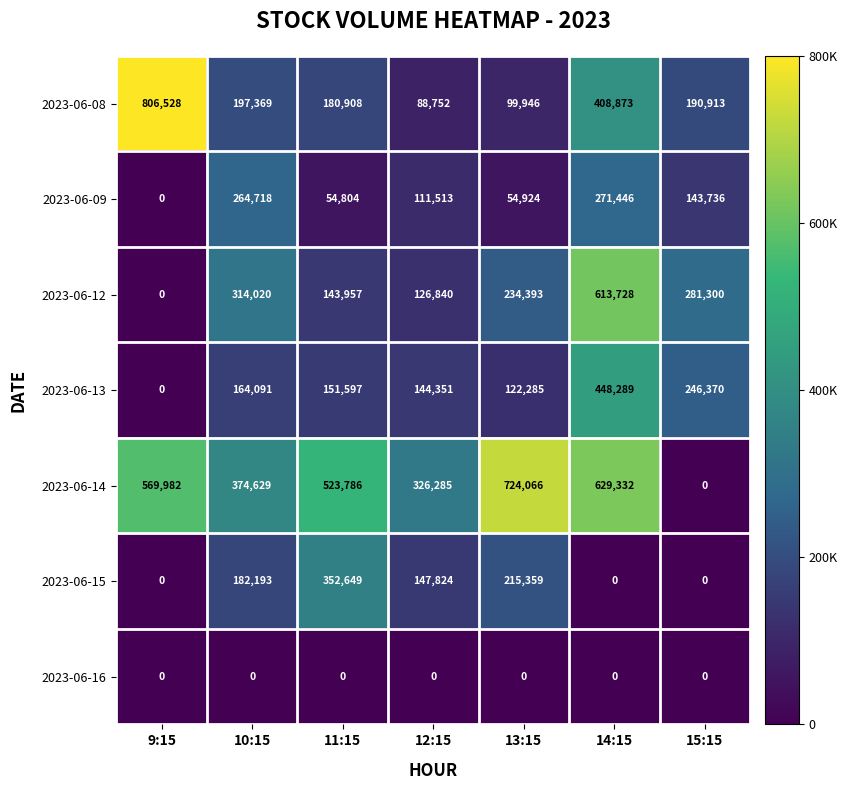

Count the number of categories in the chart.

7